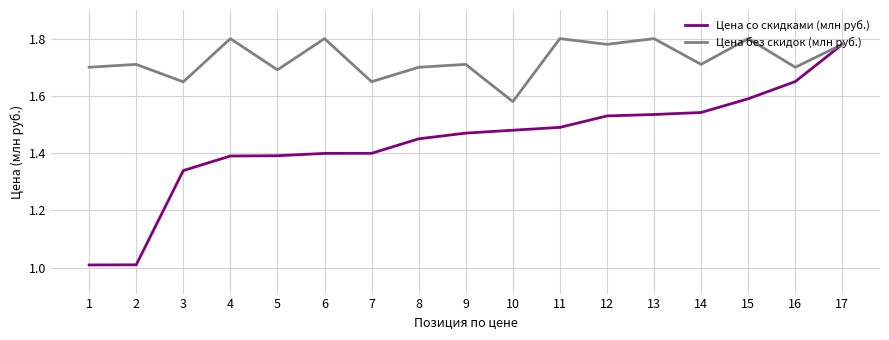

What is the minimum value for Цена со скидками (млн руб.)?

1.0